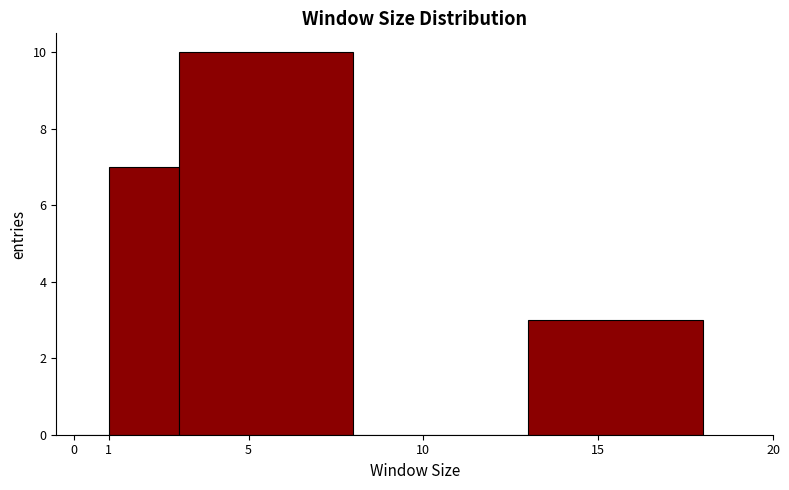

How tall is the bar that spans 3 to 8 on the x-axis? The values are not printed on the chart, so give them approximately, as read against the axis.

10